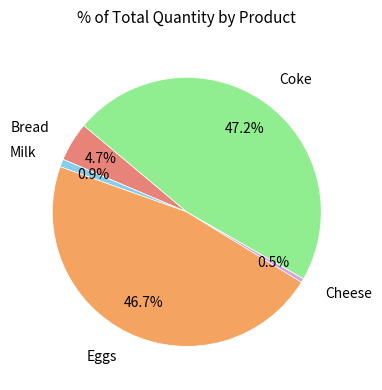

Does any single category account for the majority?

No